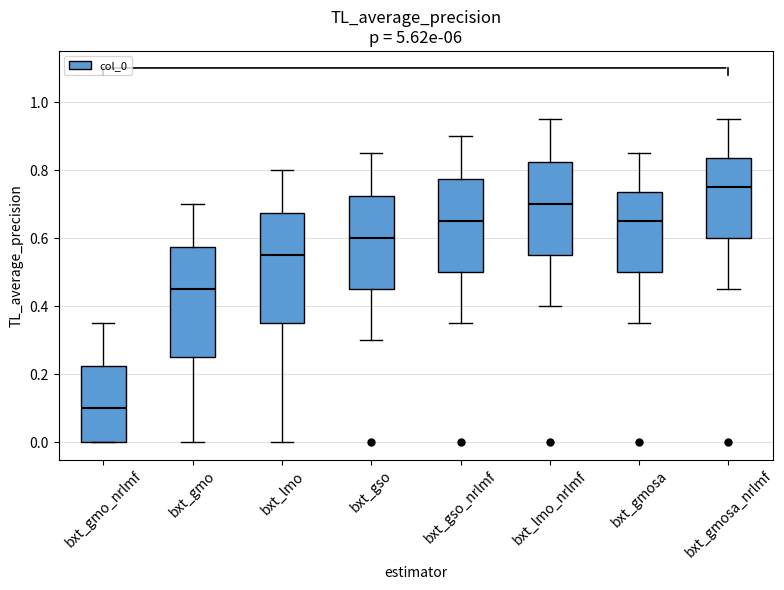

Reading left to right, read every box against the y-axis: the position of its median line, the range the box covers, and the ends of its whiskers. The values are not printed on the chart, so give them approximately, as read against the axis.

bxt_gmo_nrlmf: median 0.10, box 0.00 to 0.22, whiskers 0.00 to 0.36
bxt_gmo: median 0.46, box 0.26 to 0.58, whiskers 0.00 to 0.70
bxt_lmo: median 0.56, box 0.36 to 0.68, whiskers 0.00 to 0.80
bxt_gso: median 0.60, box 0.46 to 0.72, whiskers 0.30 to 0.86
bxt_gso_nrlmf: median 0.66, box 0.50 to 0.78, whiskers 0.36 to 0.90
bxt_lmo_nrlmf: median 0.70, box 0.56 to 0.82, whiskers 0.40 to 0.96
bxt_gmosa: median 0.66, box 0.50 to 0.74, whiskers 0.36 to 0.86
bxt_gmosa_nrlmf: median 0.76, box 0.60 to 0.84, whiskers 0.46 to 0.96